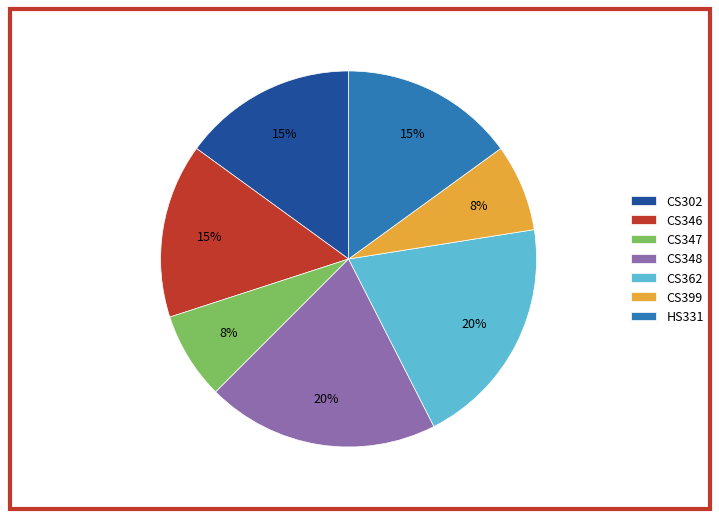

Do CS399 and CS362 together represent more than half of the pie?

No